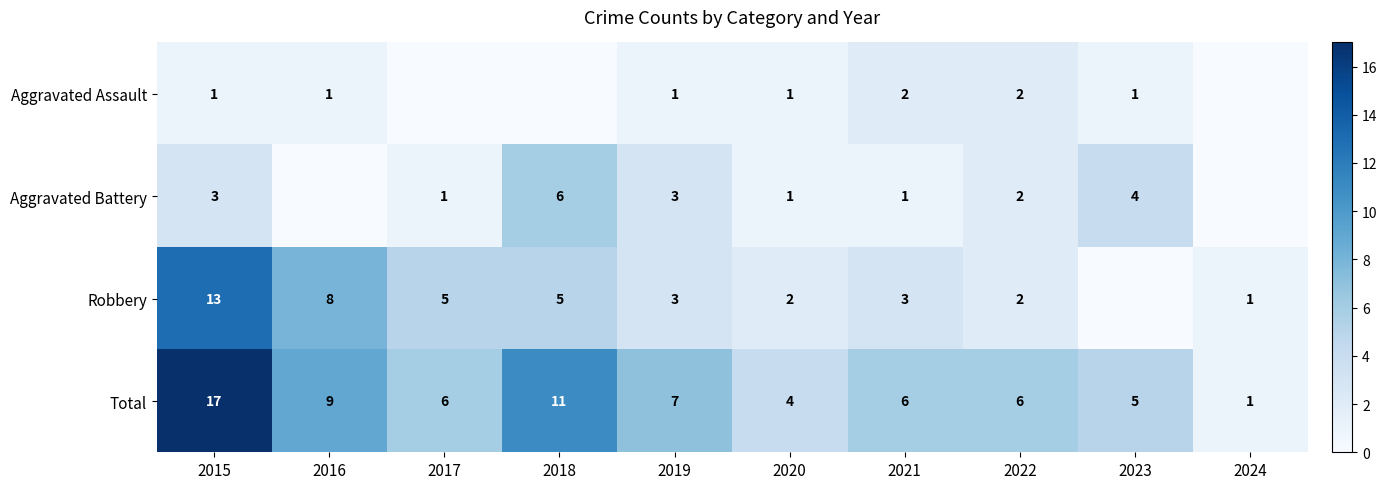

List the series in order of their overall mean, highest first.

Total, Robbery, Aggravated Battery, Aggravated Assault